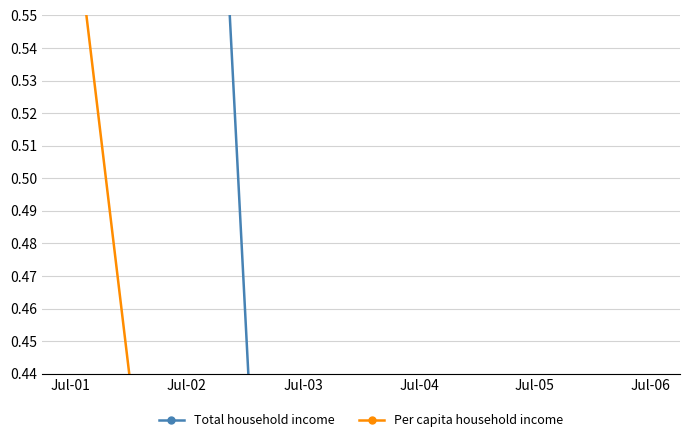

Rank the series by their average value, from highest to lowest.

Total household income, Per capita household income